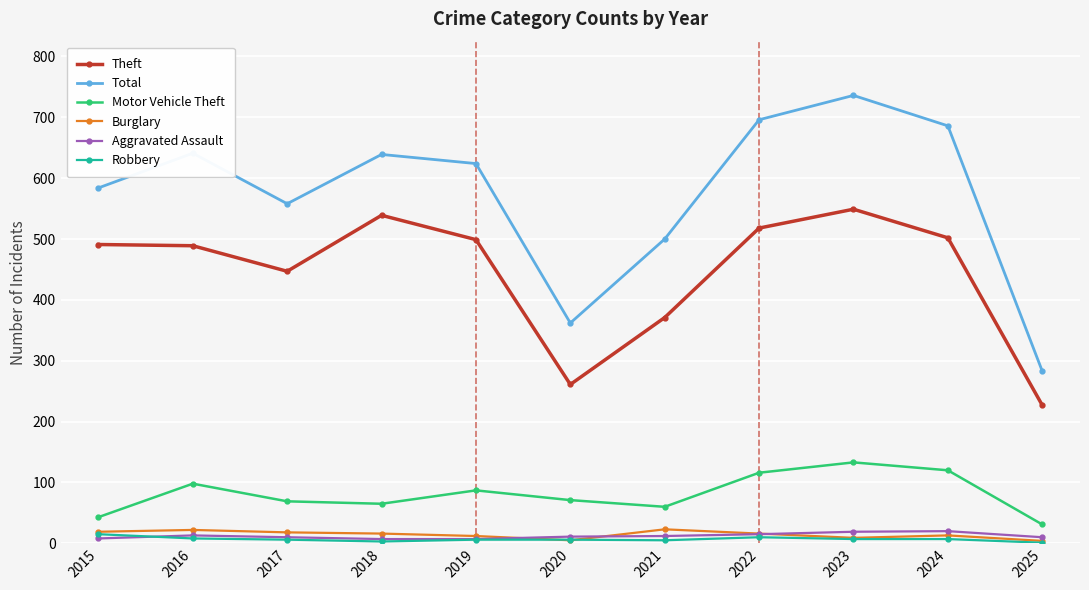

What is the difference between the maximum and minimum values in the Robbery series?

14